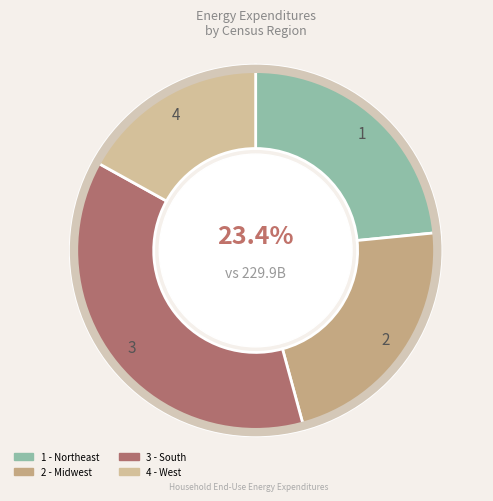

Rank the categories by value from highest to lowest.

South, Northeast, Midwest, West